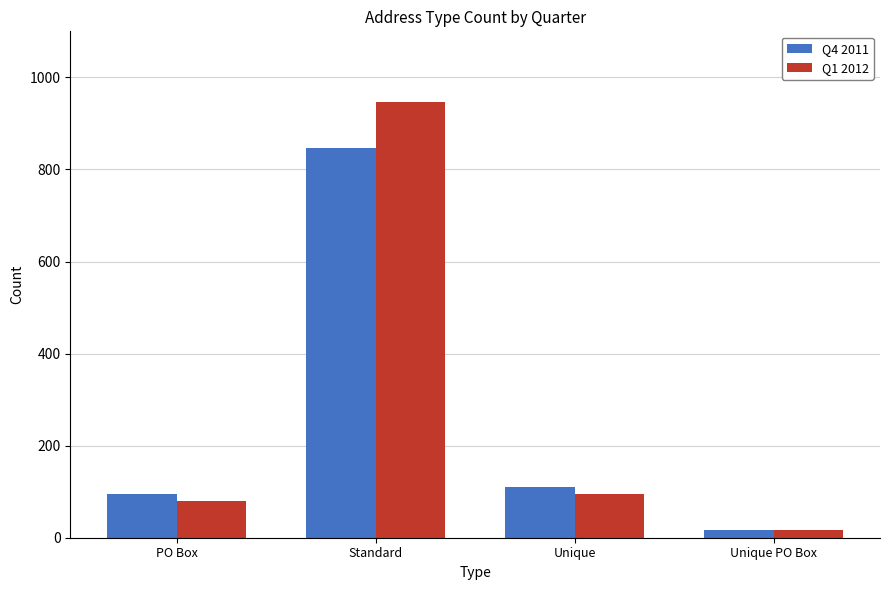

What is the average value of the Q1 2012 series?

285